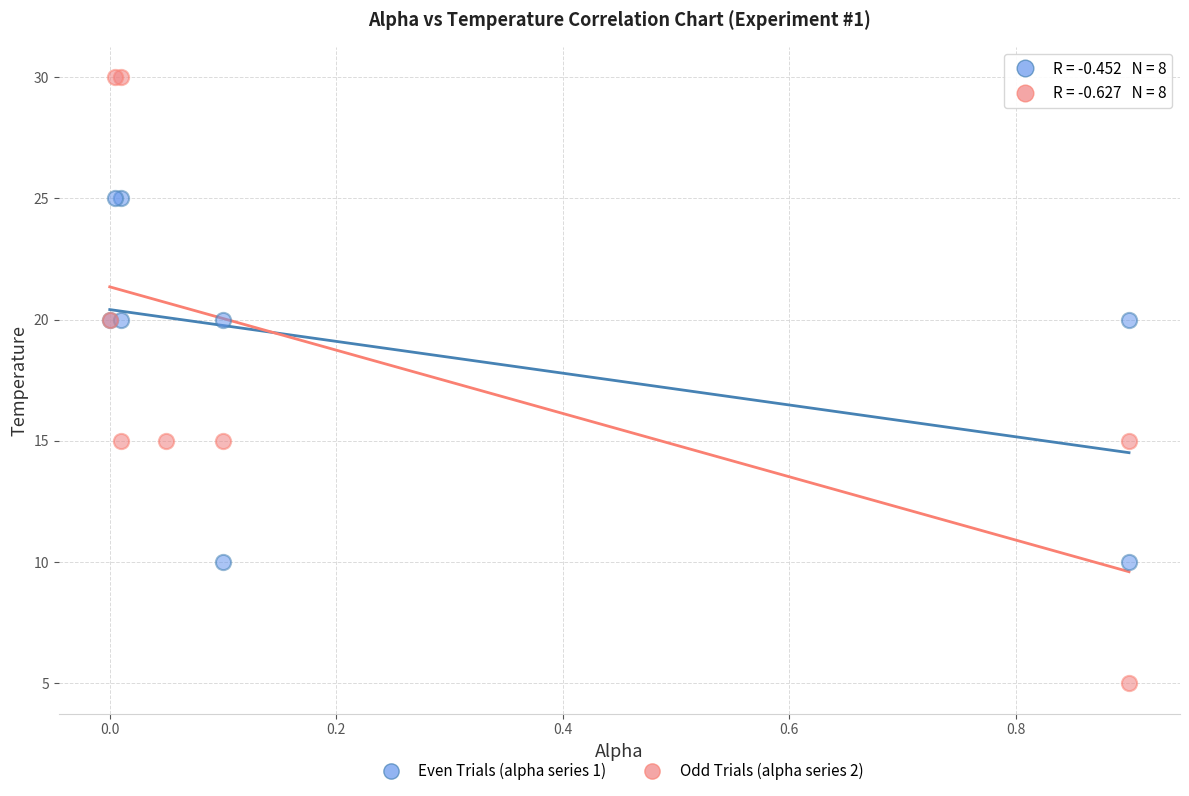

Which series has the widest spread of Y values?

Odd Trials (alpha series 2)